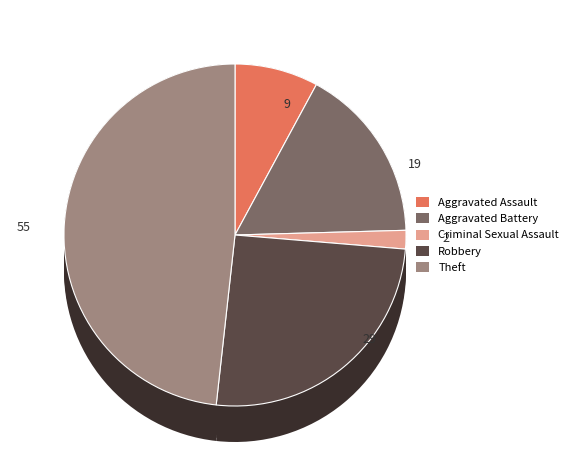

Is Criminal Sexual Assault the majority of the pie?

No